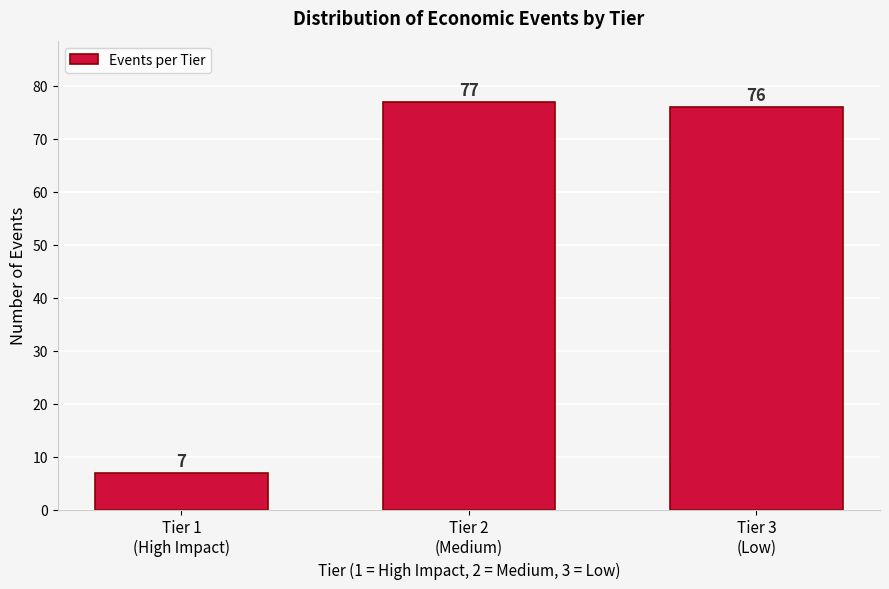

Reading left to right, what are all the values shown in this chart?

7	77	76